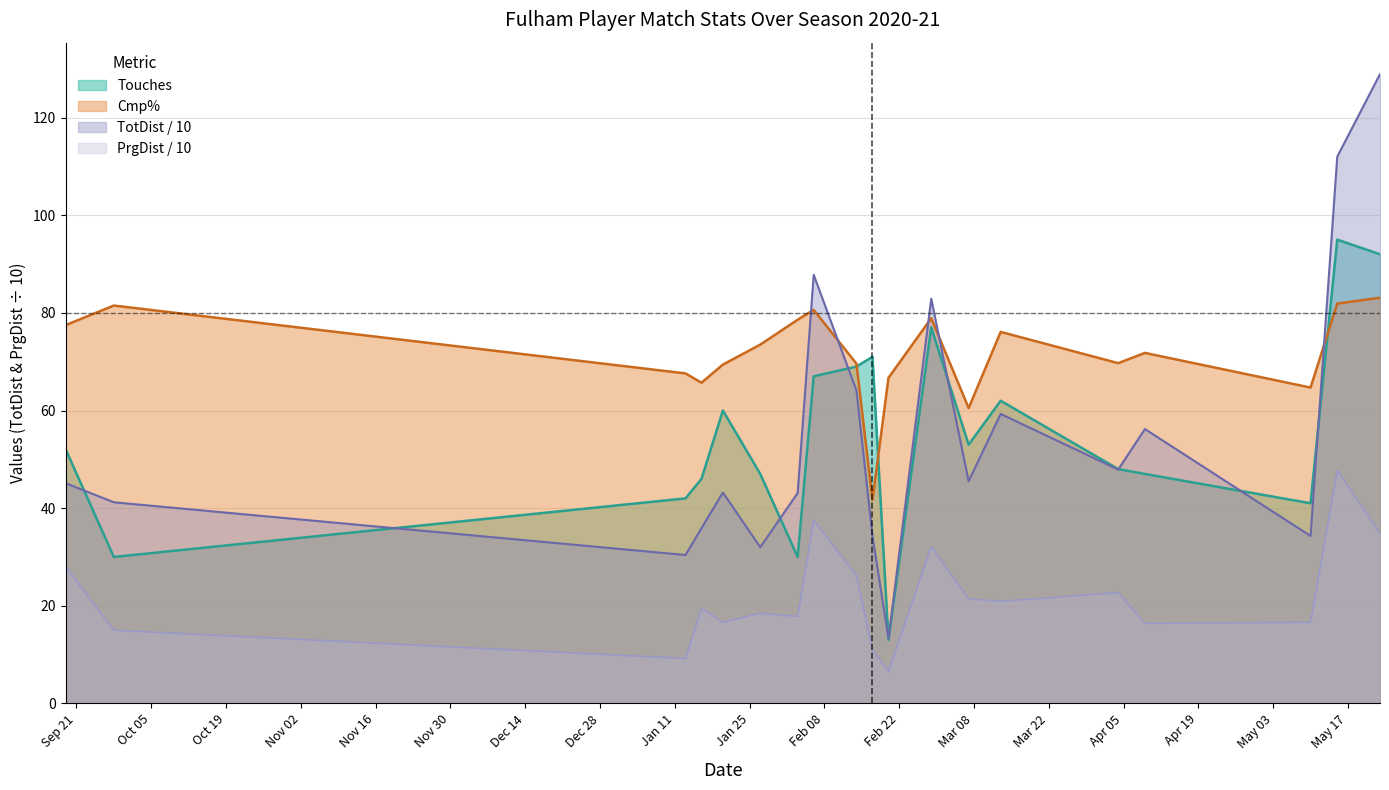

How many values in the TotDist series exceed 45?

10